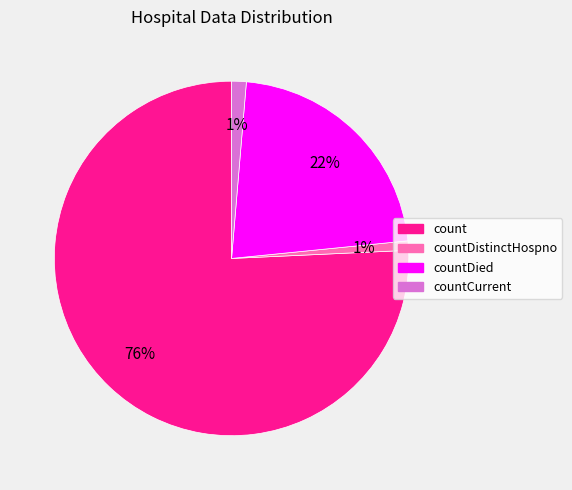

Which slice is the largest?

count